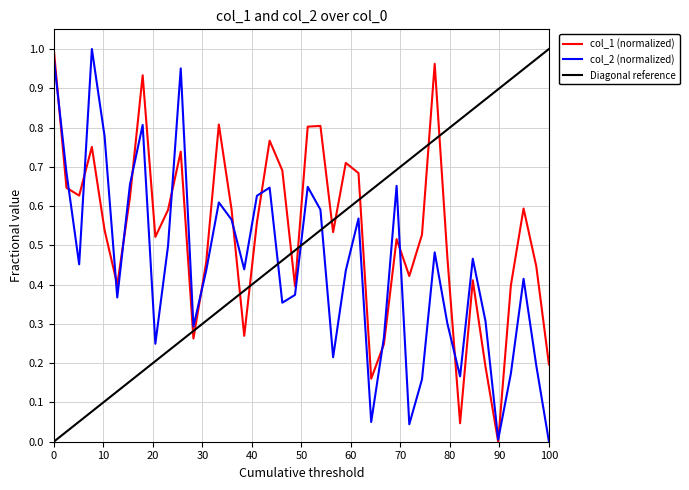

How many intersections are there between col_2 and col_1?

14